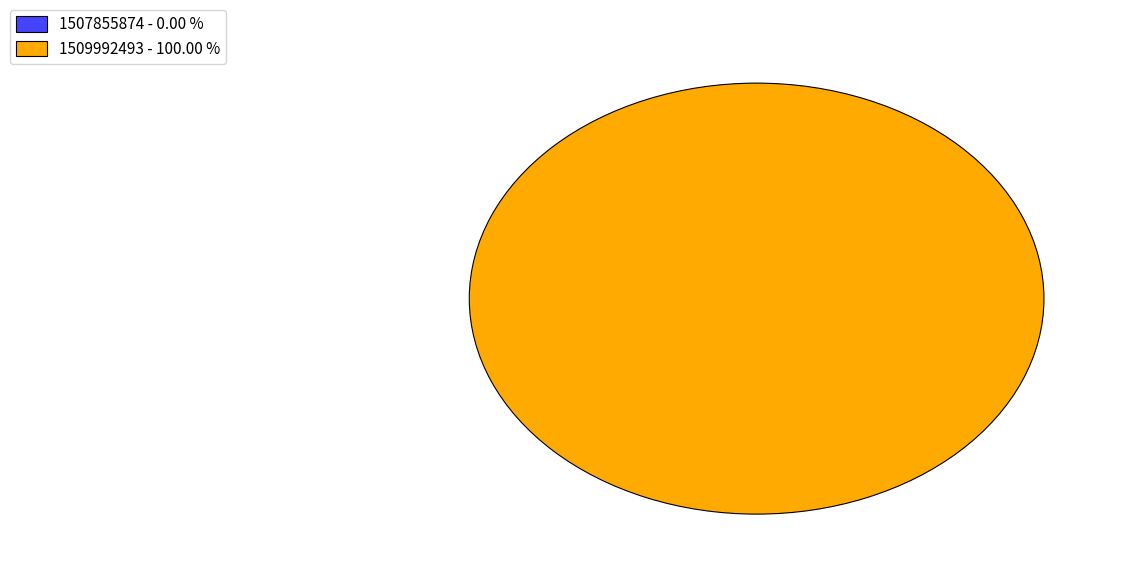

What percentage is the 1509992493 slice, to the nearest percent?

100%